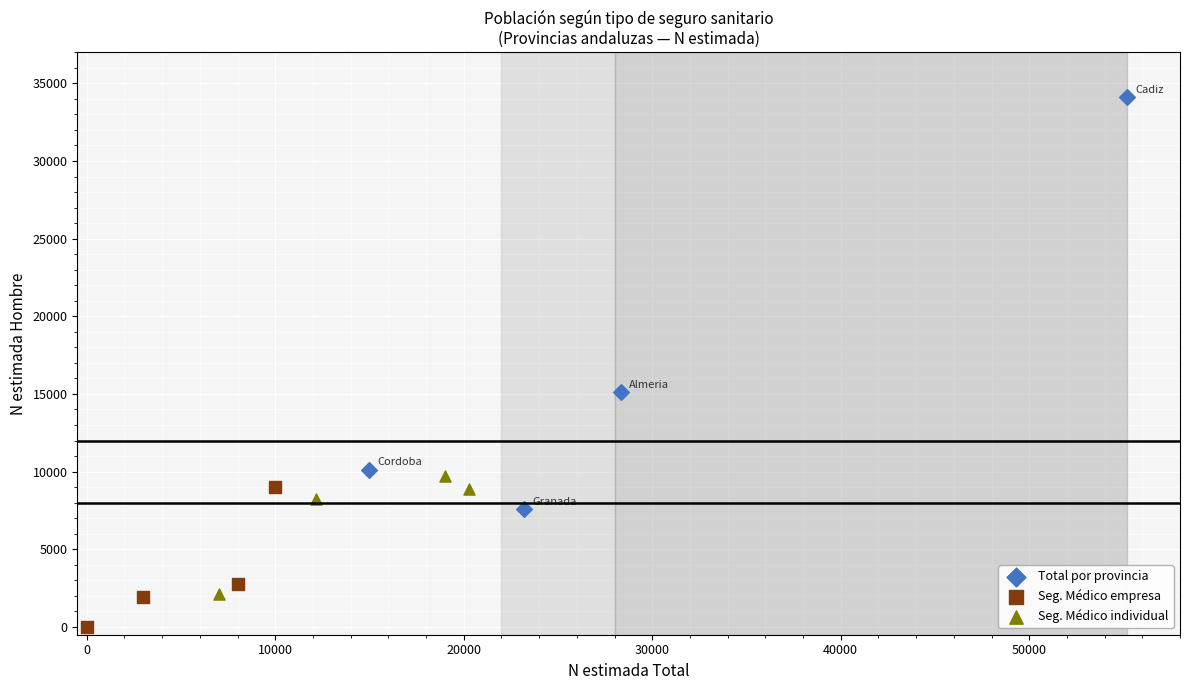

What are all the series names shown in the legend?

Total por provincia, Seg. Médico empresa, Seg. Médico individual